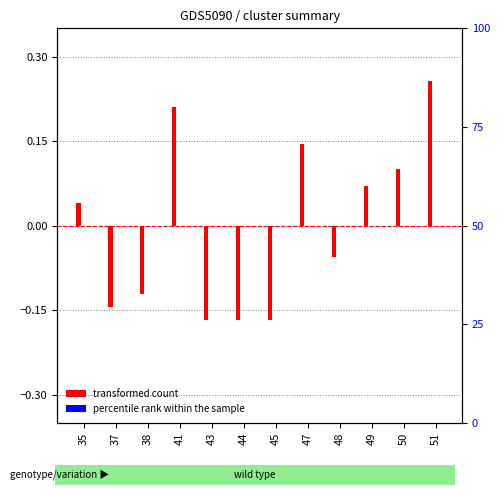

Reading right to left, extract all data points from this chart.

transformed count: 0.3	0.1	0.1	-0.1	0.1	-0.2	-0.2	-0.2	0.2	-0.1	-0.1	0.0
percentile rank within the sample: 0.0	0.0	0.0	0.0	0.0	0.0	0.0	0.0	0.0	0.0	0.0	0.0